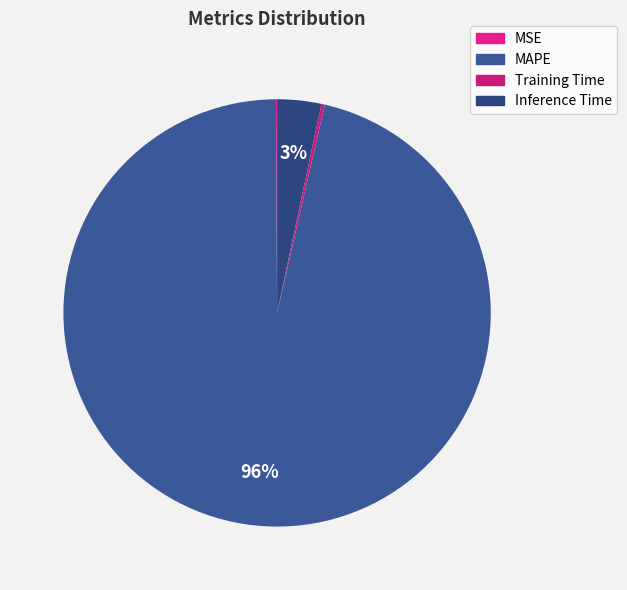

Does any single category account for the majority?

Yes